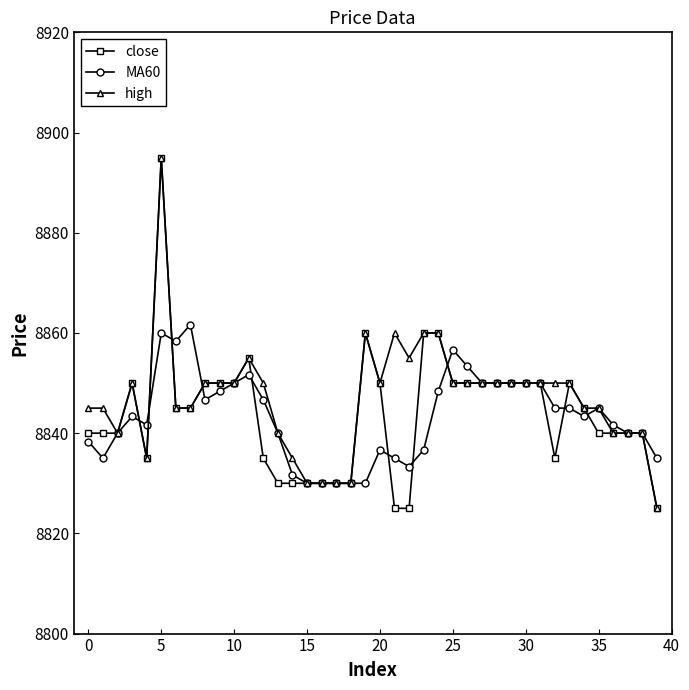

What is the value of the high point at the 11th from the left?

8850.0